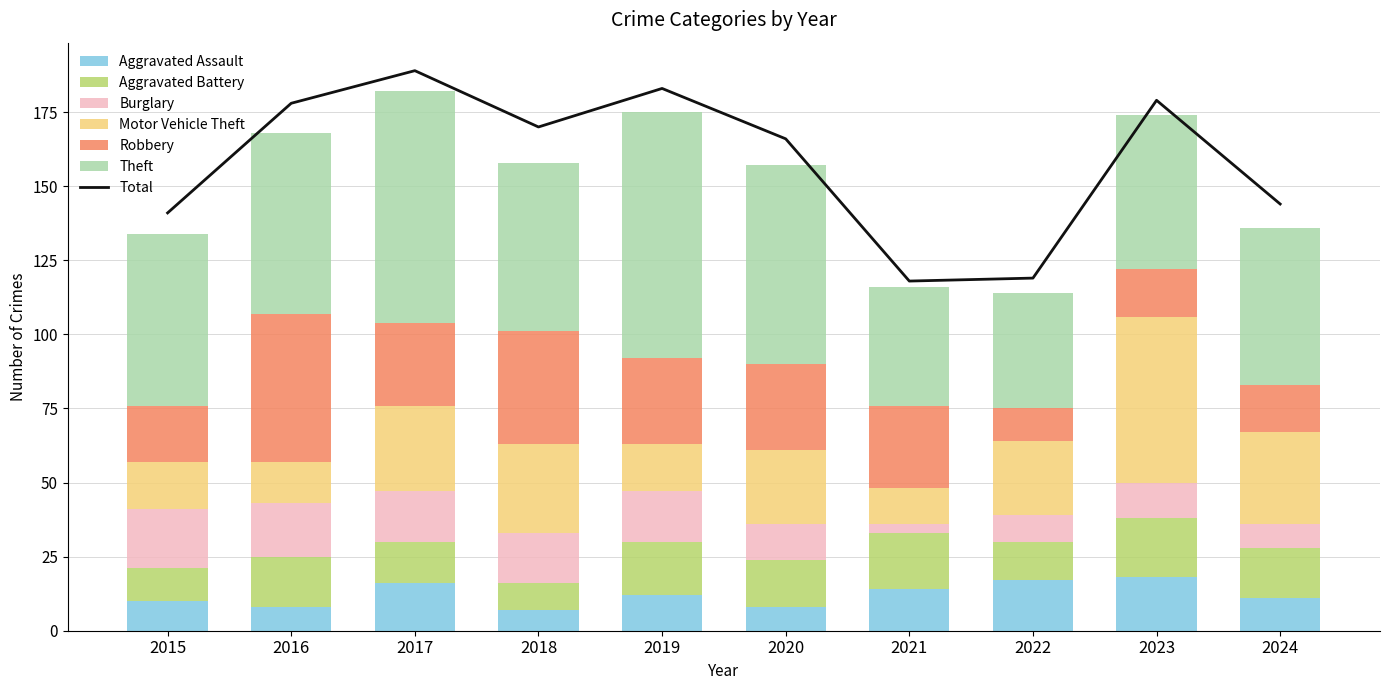

Reading left to right, list all the values displayed in this chart.

Aggravated Assault: 2015=10	2016=8	2017=16	2018=7	2019=12	2020=8	2021=14	2022=17	2023=18	2024=11
Aggravated Battery: 2015=11	2016=17	2017=14	2018=9	2019=18	2020=16	2021=19	2022=13	2023=20	2024=17
Burglary: 2015=20	2016=18	2017=17	2018=17	2019=17	2020=12	2021=3	2022=9	2023=12	2024=8
Motor Vehicle Theft: 2015=16	2016=14	2017=29	2018=30	2019=16	2020=25	2021=12	2022=25	2023=56	2024=31
Robbery: 2015=19	2016=50	2017=28	2018=38	2019=29	2020=29	2021=28	2022=11	2023=16	2024=16
Theft: 2015=58	2016=61	2017=78	2018=57	2019=83	2020=67	2021=40	2022=39	2023=52	2024=53